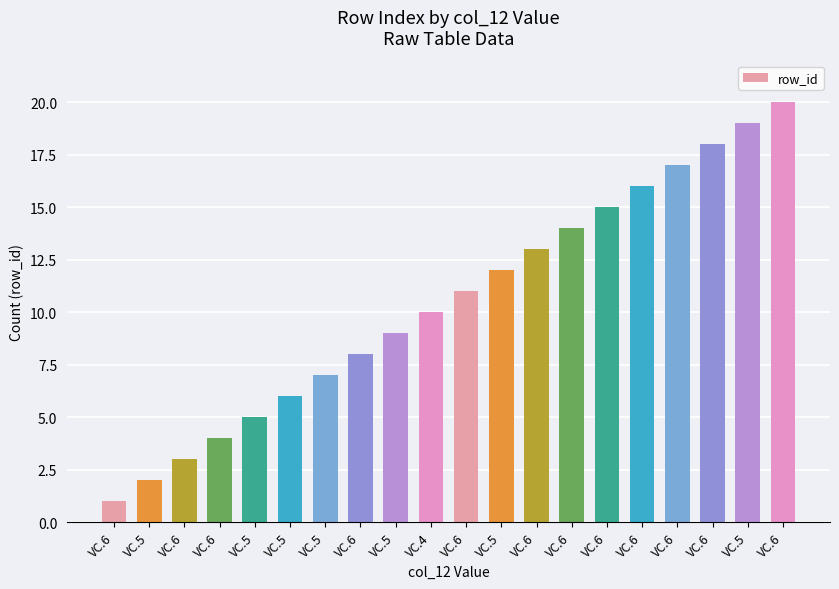

How many distinct data groups are displayed?

1